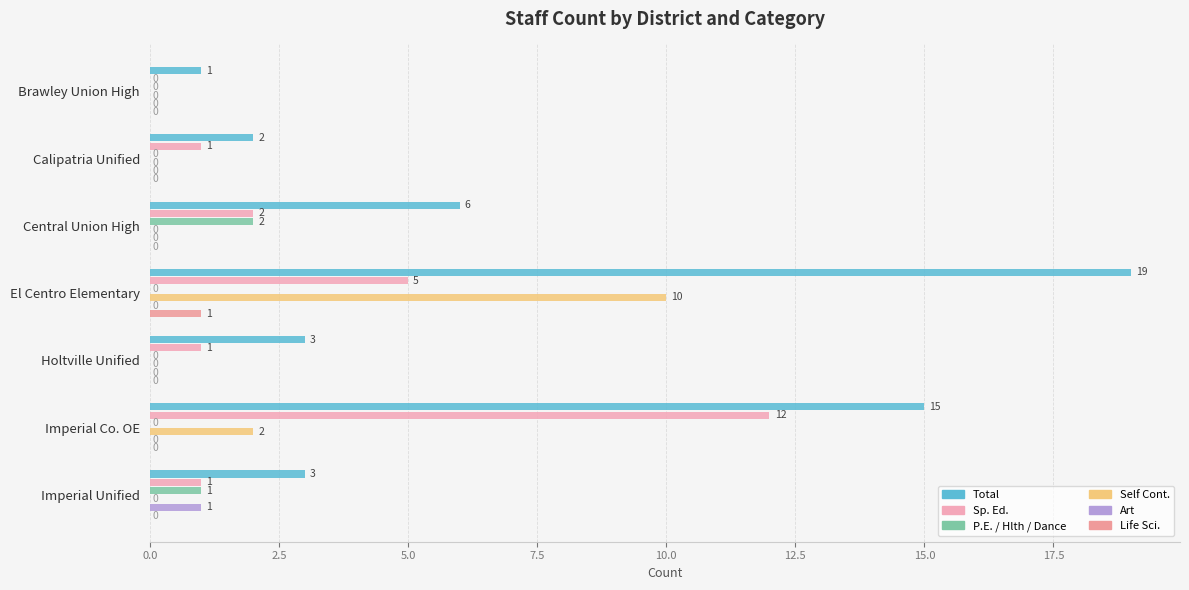

Which category has the highest value in the P.E. / Hlth / Dance series?

Central Union High